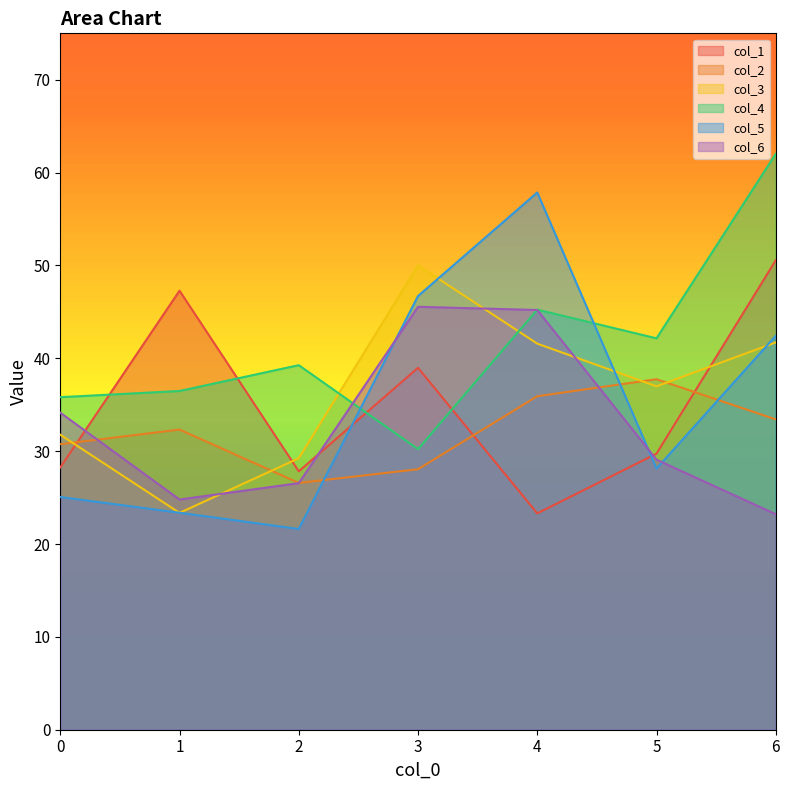

In col_6, how many points are higher than both neighbors (excluding endpoints)?

1